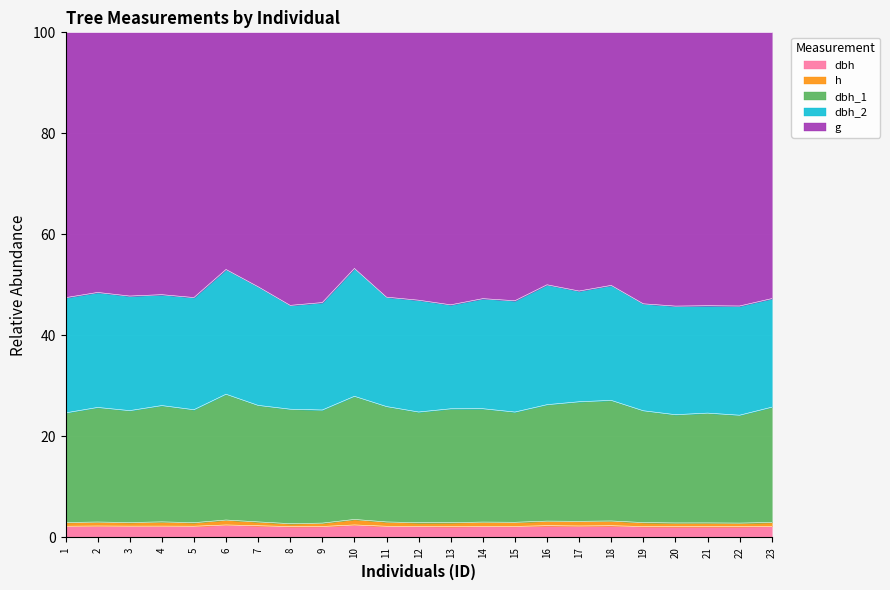

Which series has the largest range (max minus min)?

g